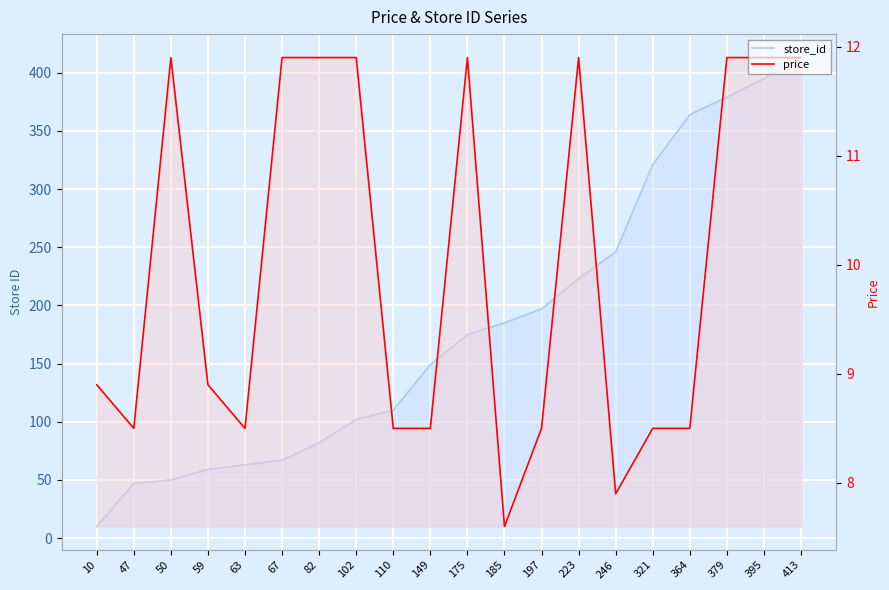

Count the number of data series in this chart.

2